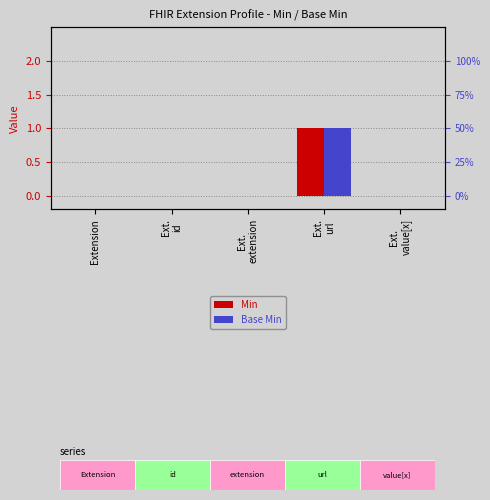

What are all the series names shown in the legend?

Min, Base Min